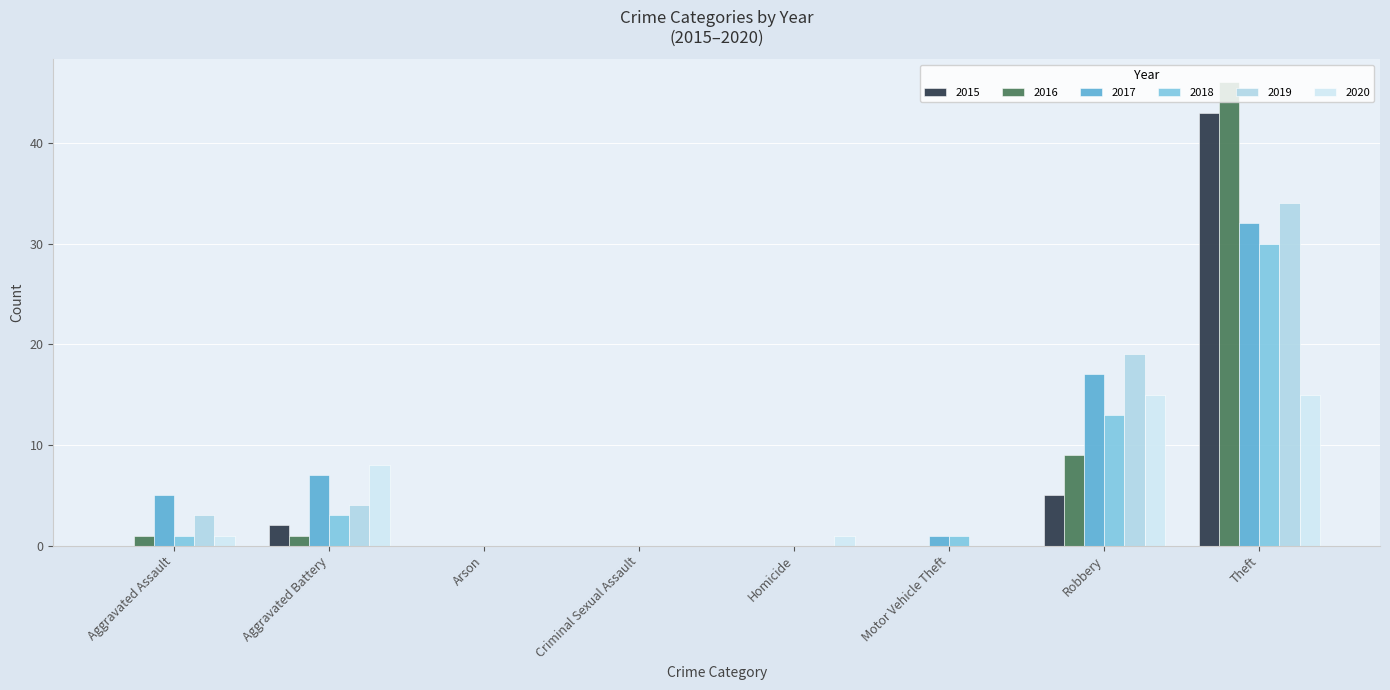

How many distinct data groups are displayed?

6